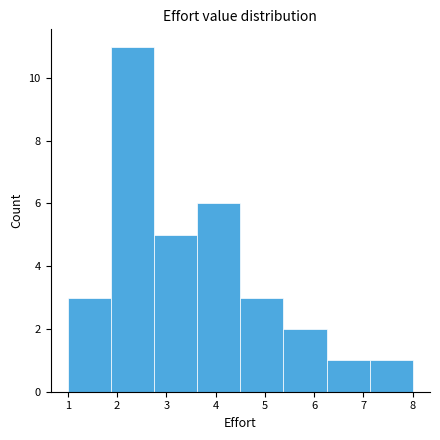

Reading left to right, list every bar in this chart as the range it spans on the x-axis followed by its height. Neither the bar edges nor the heights are printed on the chart, so give them approximately, as read against the axes.

1.0 to 1.9: 3
1.9 to 2.8: 11
2.8 to 3.6: 5
3.6 to 4.5: 6
4.5 to 5.4: 3
5.4 to 6.3: 2
6.3 to 7.1: 1
7.1 to 8.0: 1